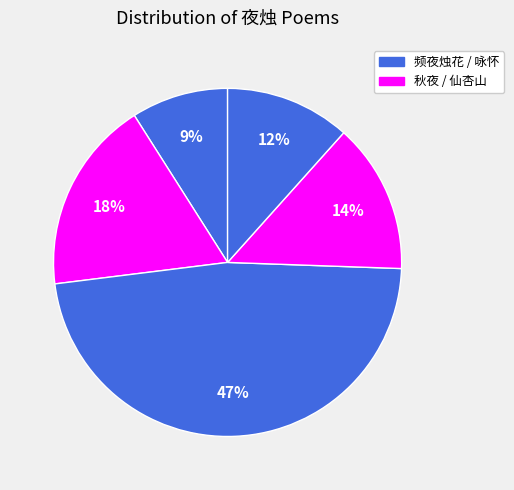

Count the number of slices in the pie.

5